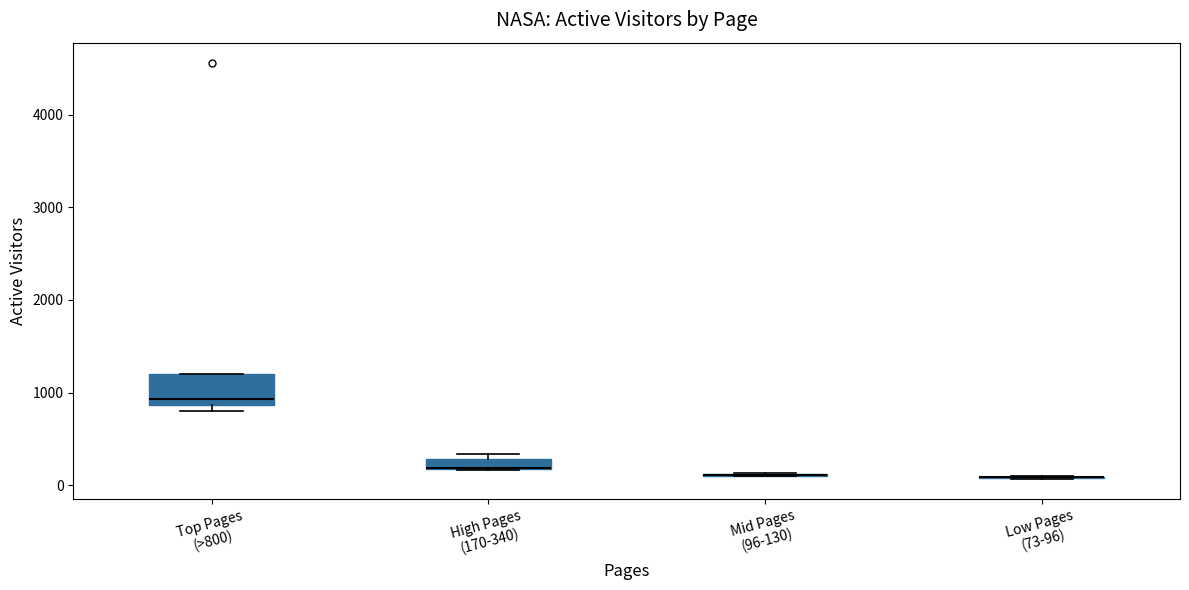

Which box is the tallest, from its lower edge to its upper edge?

Top Pages (>800)